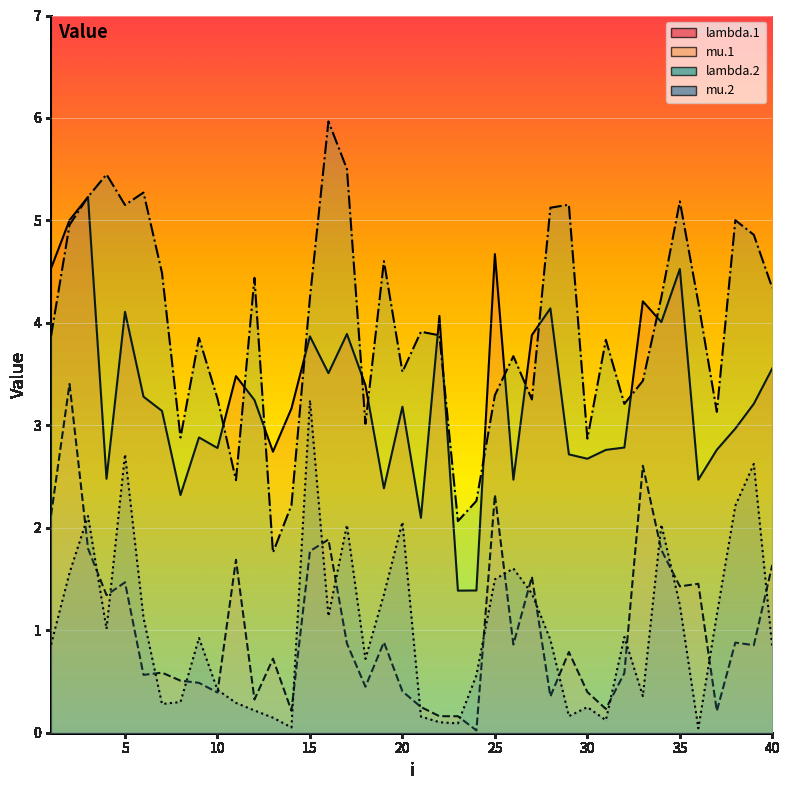

What is the value of the mu.1 point at the 6th from the left?

0.6